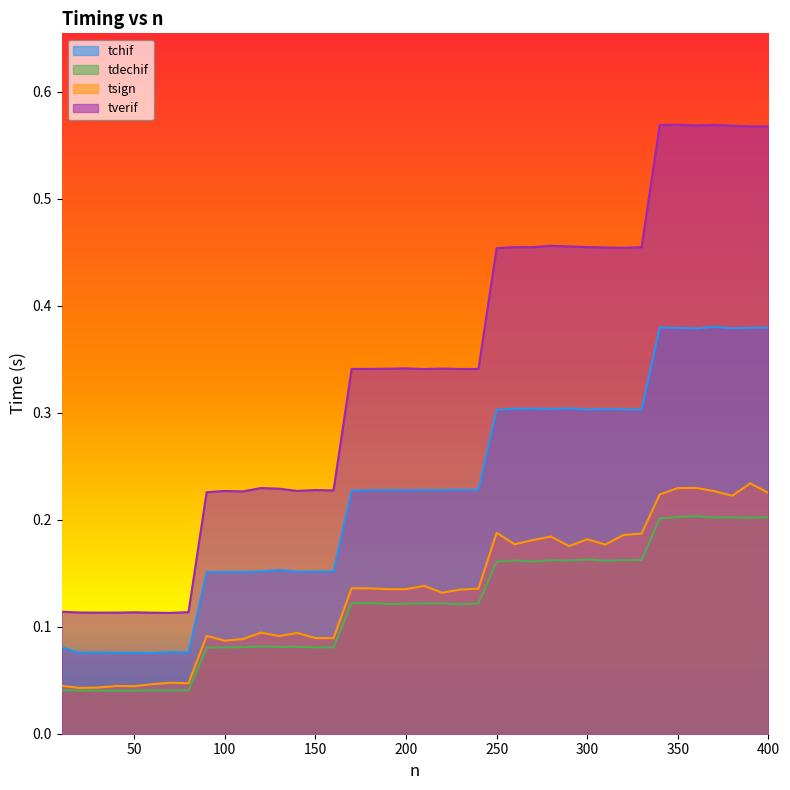

Which category has the highest value across all series?

350